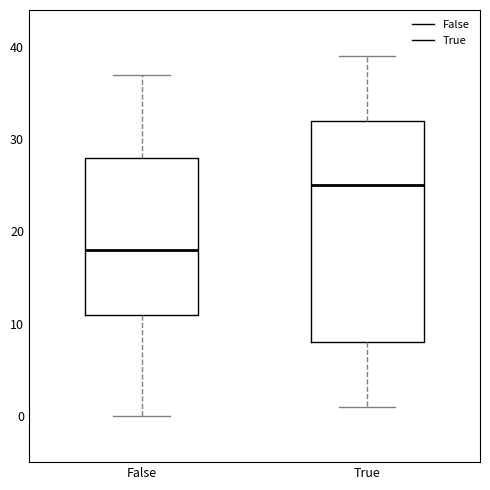

Reading left to right, transcribe this box plot: for each box, give where its median line is, the range the box spans, and where its two whiskers end, as read against the y-axis. The values are not printed on the chart, so give them approximately, as read against the axis.

False: median 18, box 11 to 28, whiskers 0 to 37
True: median 25, box 8 to 32, whiskers 1 to 39